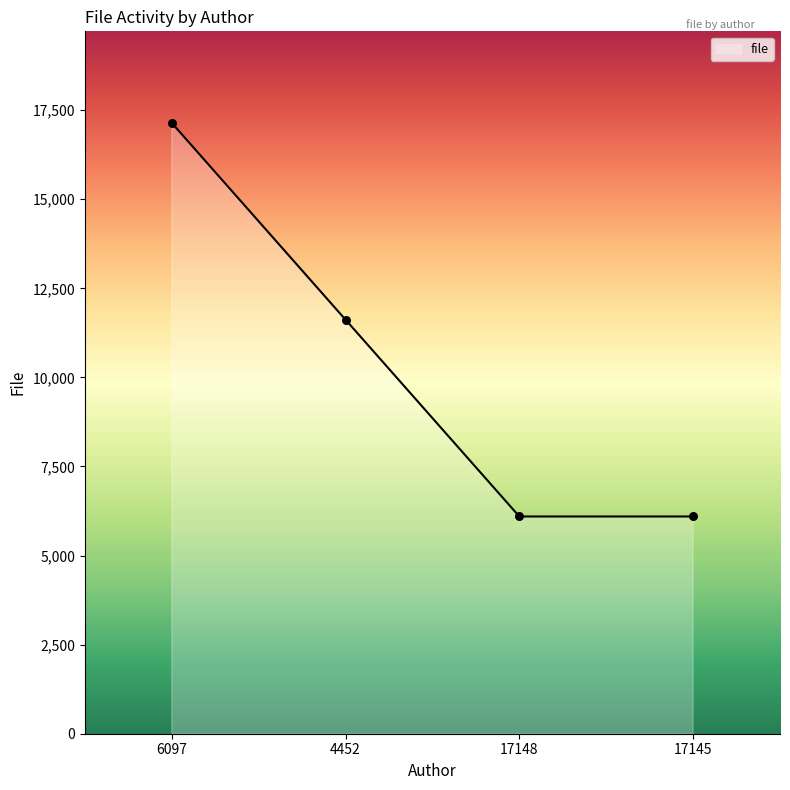

What is the change in value from 6097 to 17145?

-11045